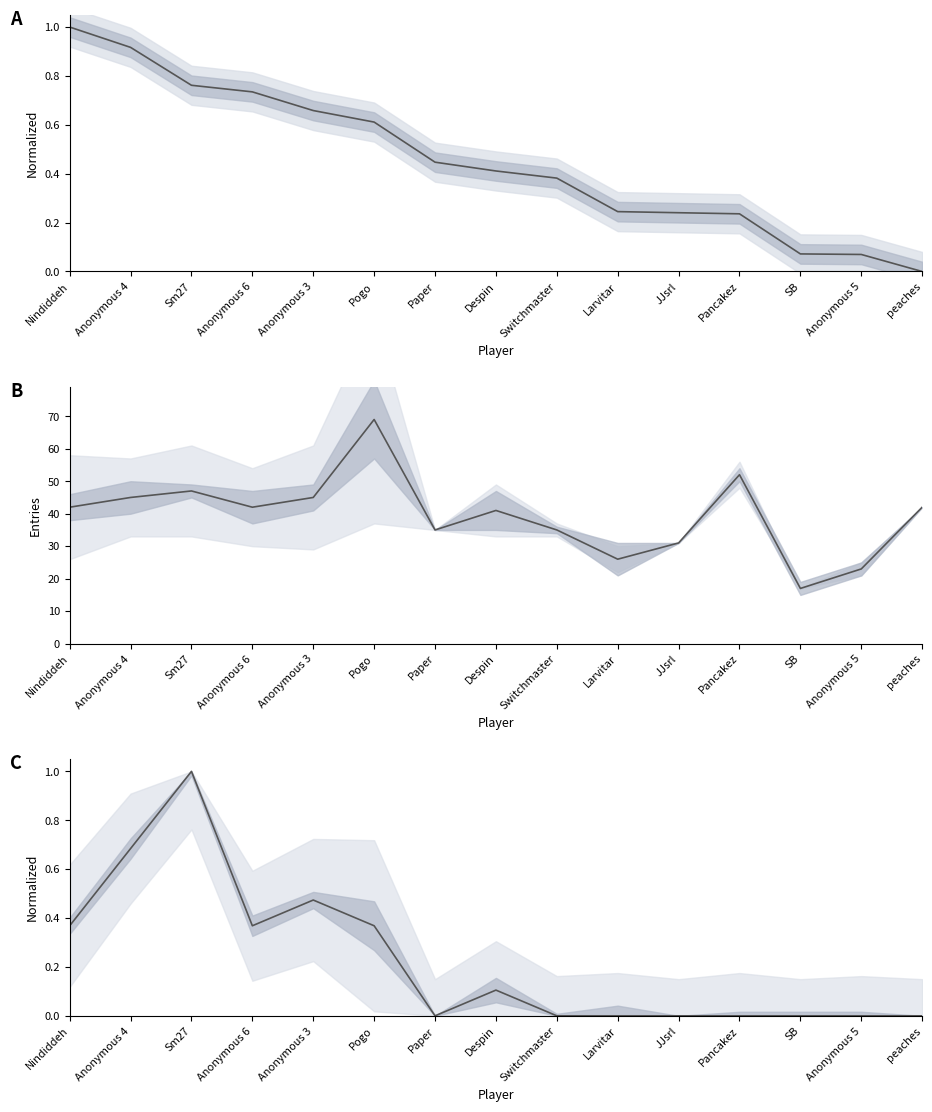

True or false: Points (norm) has a value of 0.9 at Anonymous 4.

True